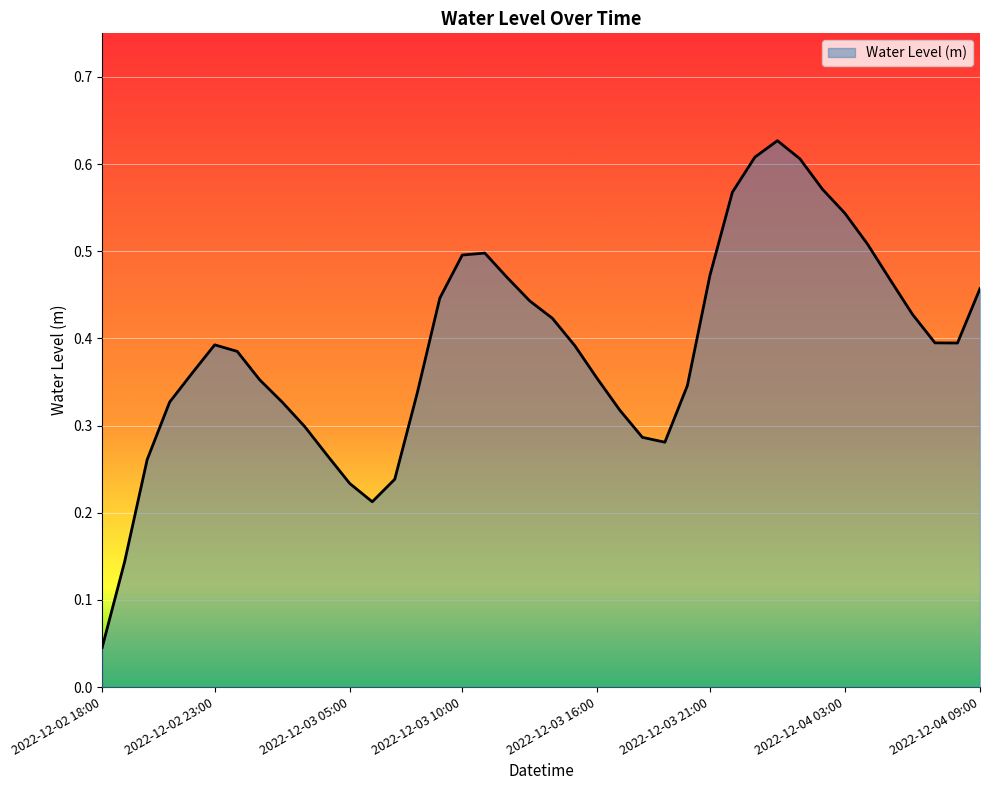

True or false: the data has more than 2 interior local peaks.

True